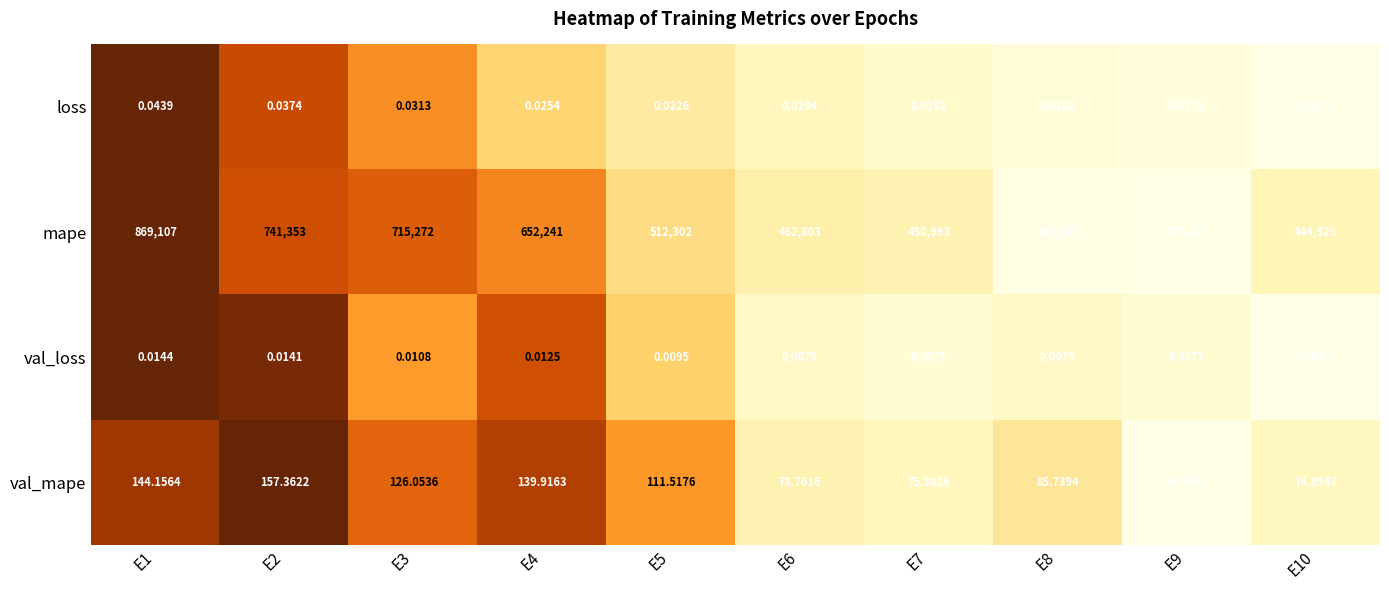

Rank the series by their maximum value, from lowest to highest.

val_loss, loss, val_mape, mape